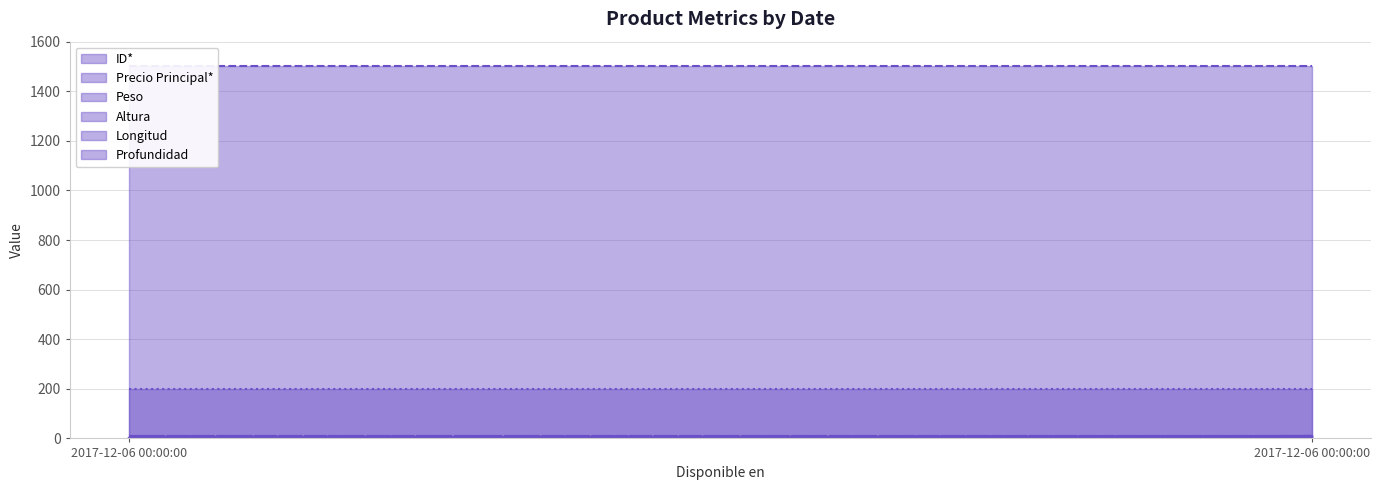

At how many categories does at least one series exceed 449?

2